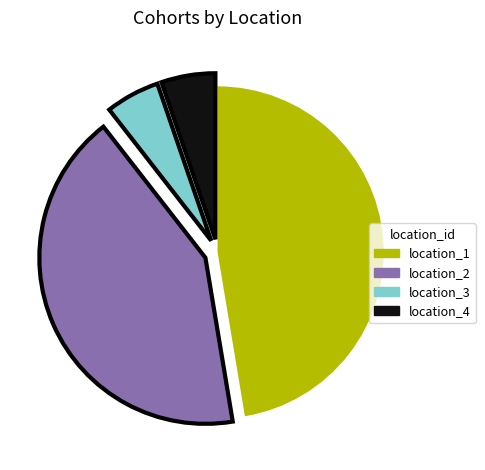

Do location_4 and location_2 together represent more than half of the pie?

No